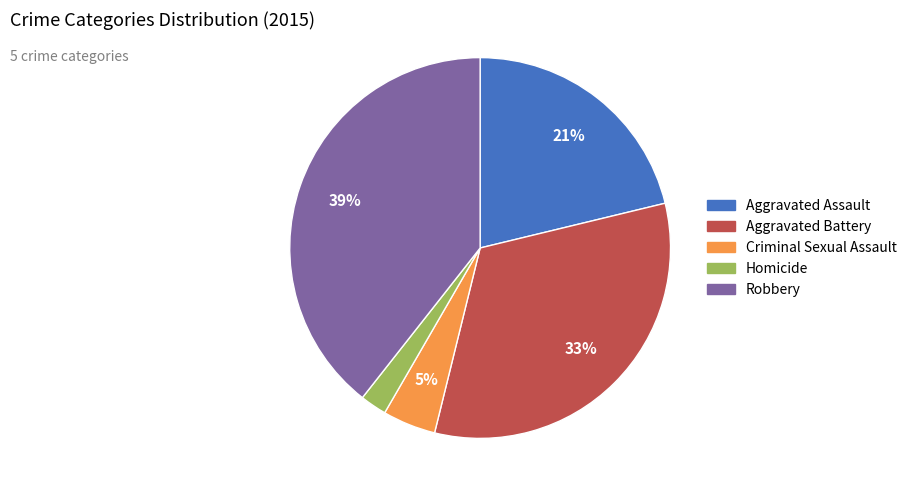

To the nearest percent, what is the average slice percentage?

20%